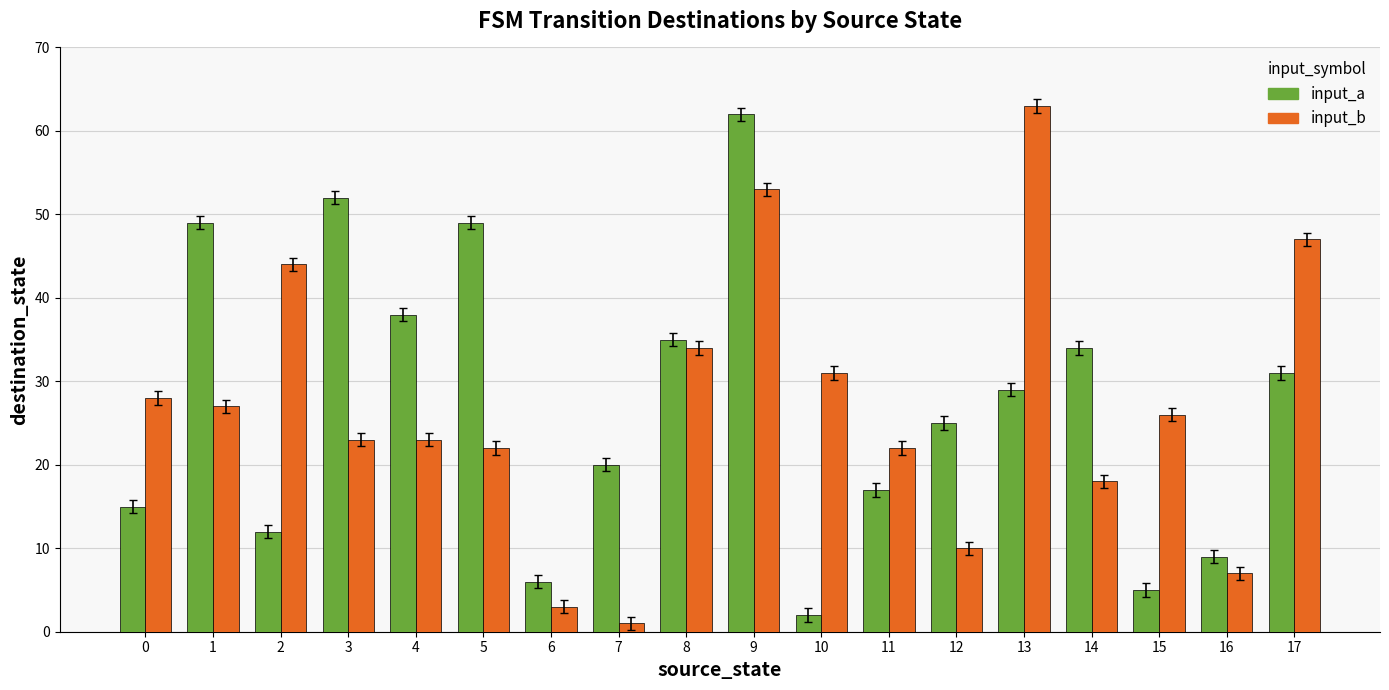

Reading left to right, transcribe all the data shown in this chart.

input_a: 0=15	1=49	2=12	3=52	4=38	5=49	6=6	7=20	8=35	9=62	10=2	11=17	12=25	13=29	14=34	15=5	16=9	17=31
input_b: 0=28	1=27	2=44	3=23	4=23	5=22	6=3	7=1	8=34	9=53	10=31	11=22	12=10	13=63	14=18	15=26	16=7	17=47